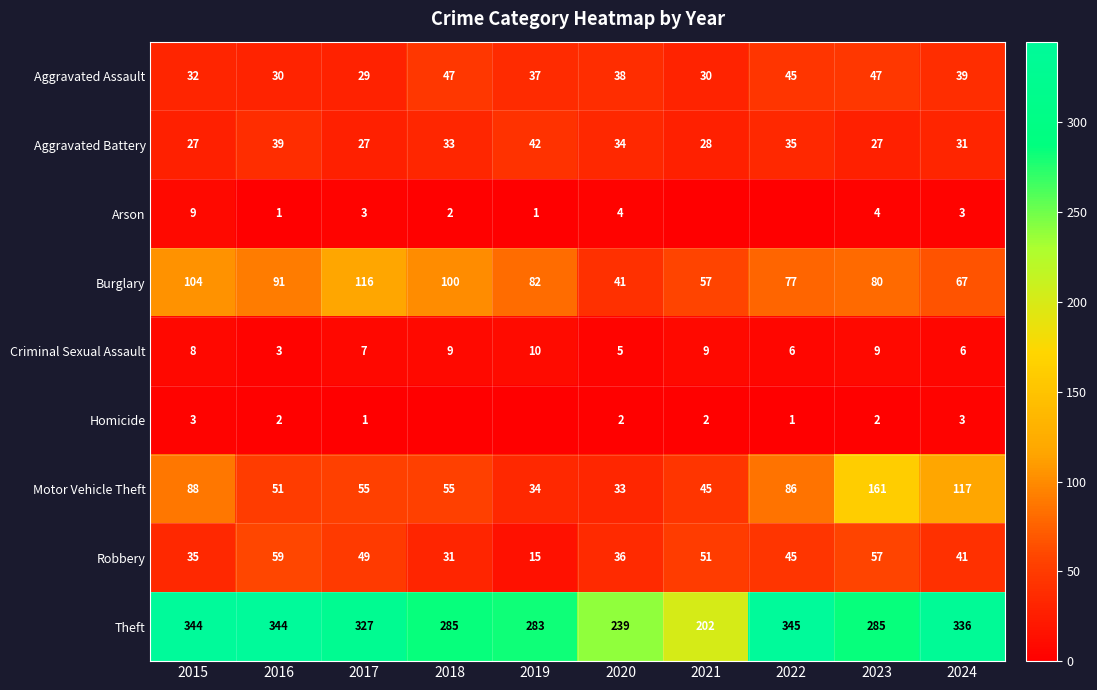

At which label is Burglary closest to 78?

2022